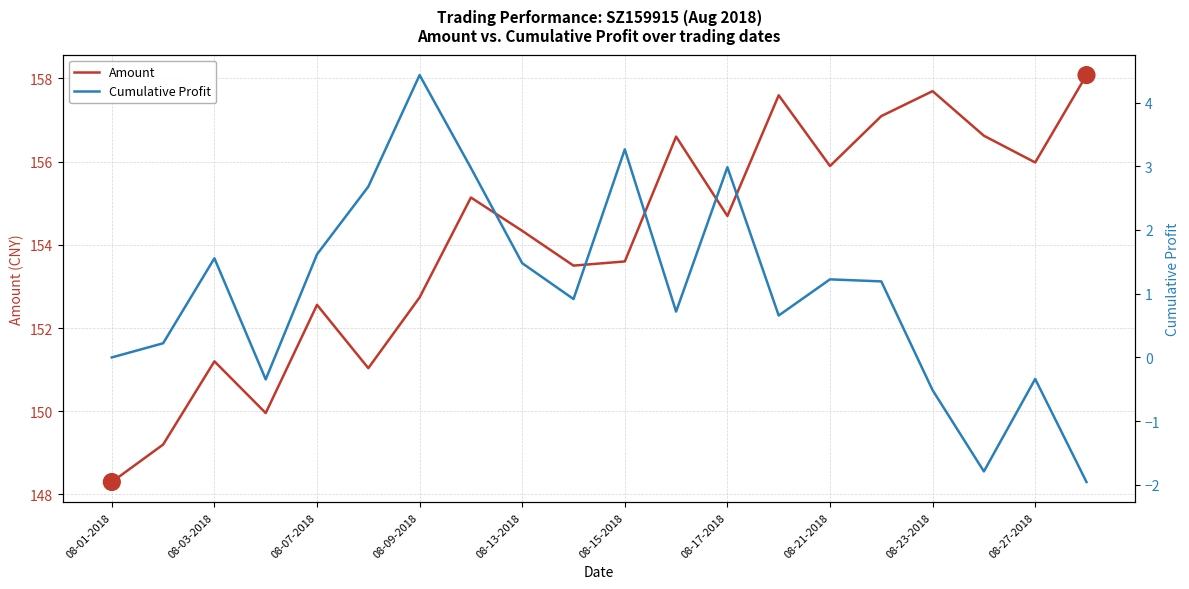

What is the sum of all Amount values?

3081.8